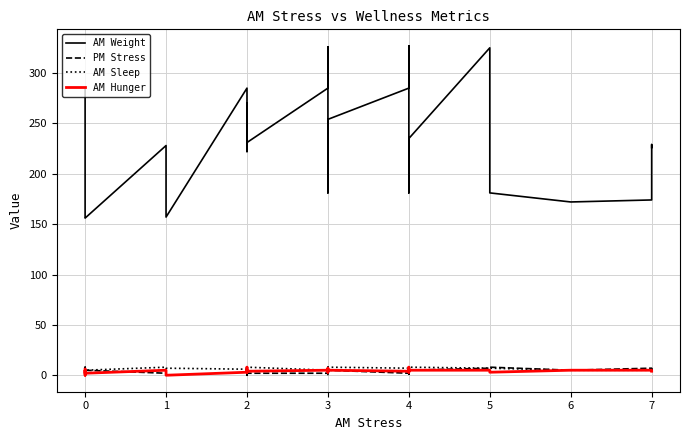

What is the value of the AM Sleep point at the 13th from the left?

9.0